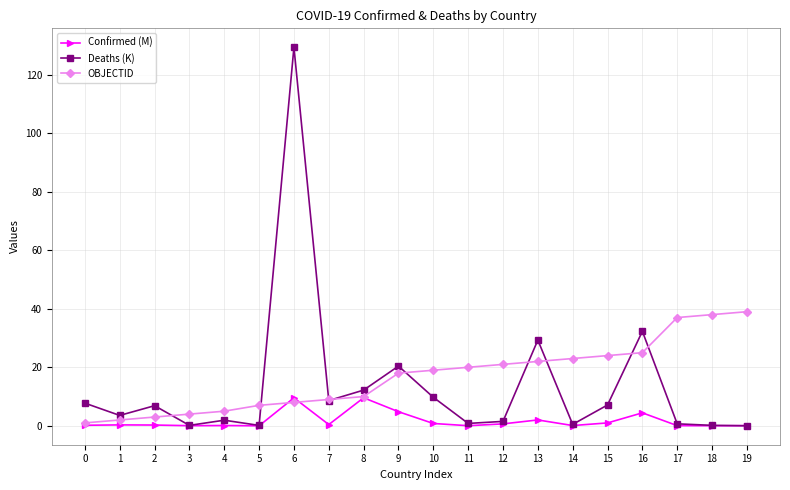

Is it true that Deaths (K) equals 54.7 at 16?

False